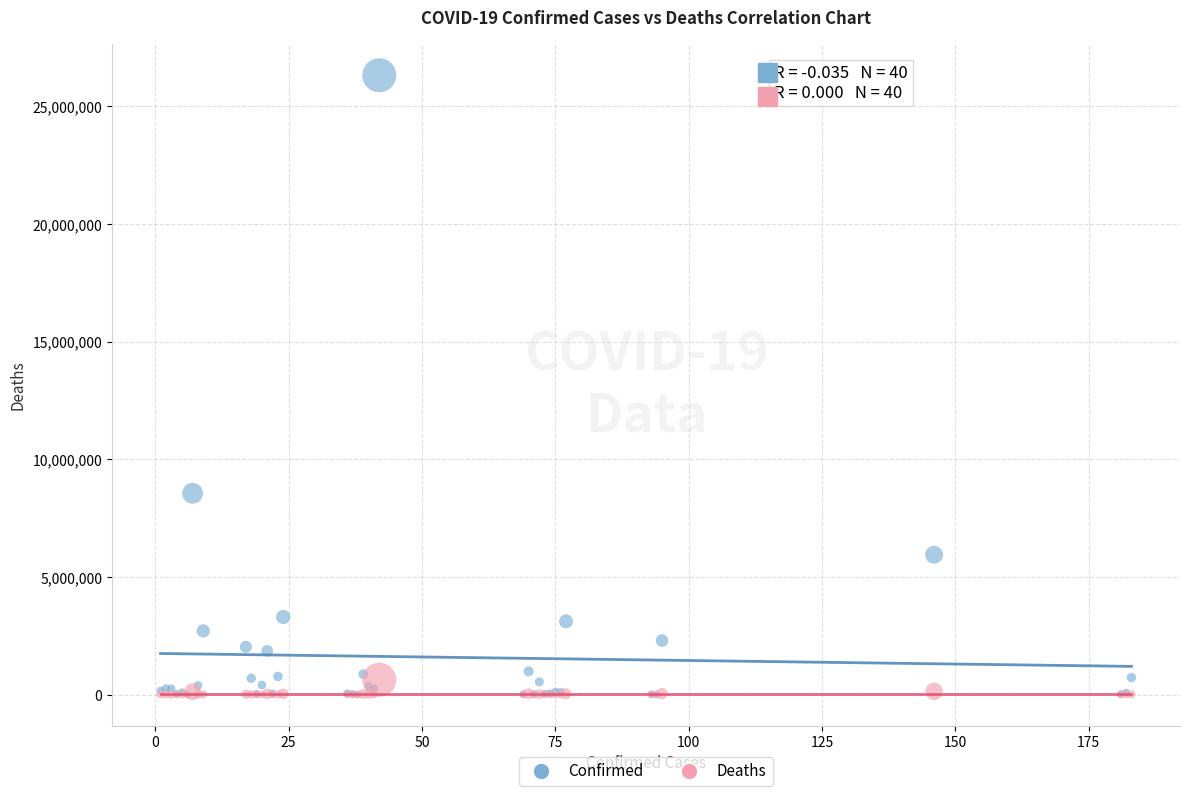

Across all series, what Y value is closest to 13163229?

8555379